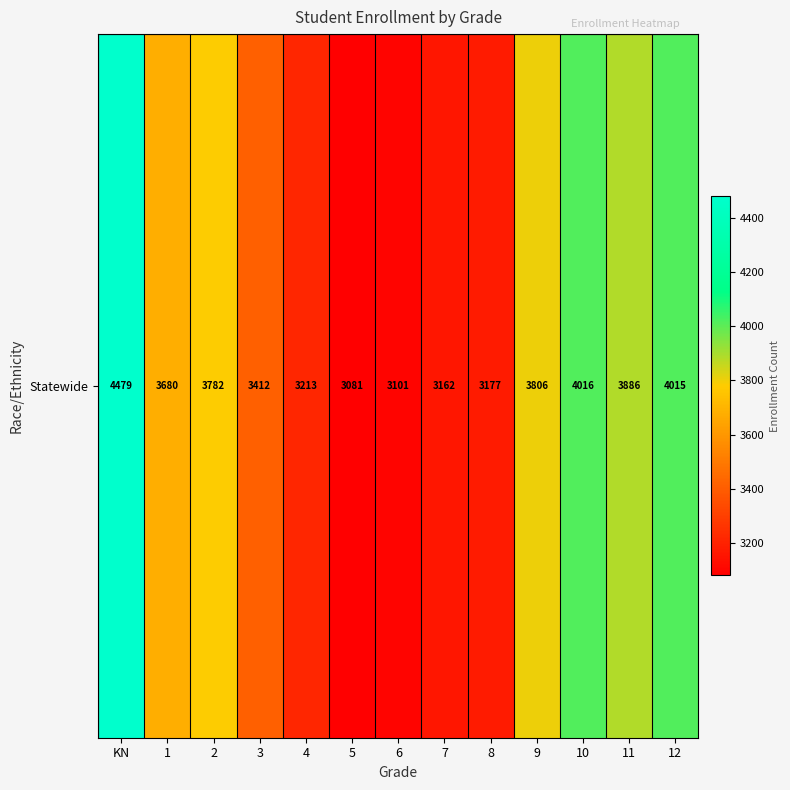

What is the ratio of the value at 12 to the value at 1?

1.1